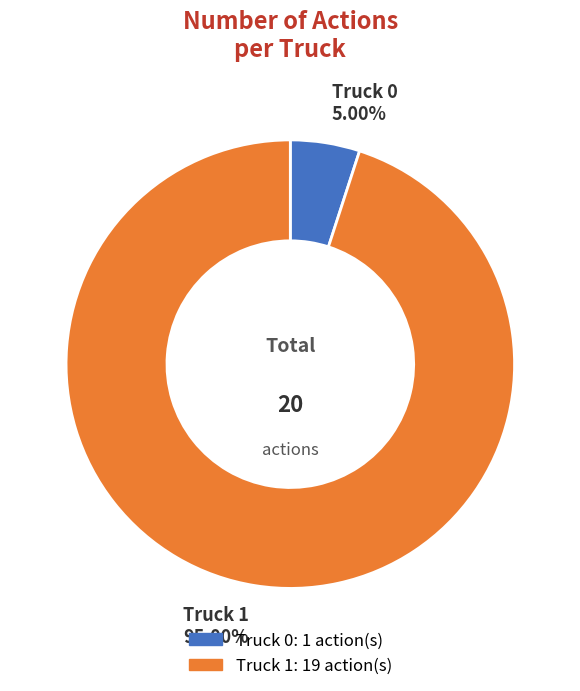

To the nearest percent, what is the combined percentage of Truck 0 and Truck 1?

100%